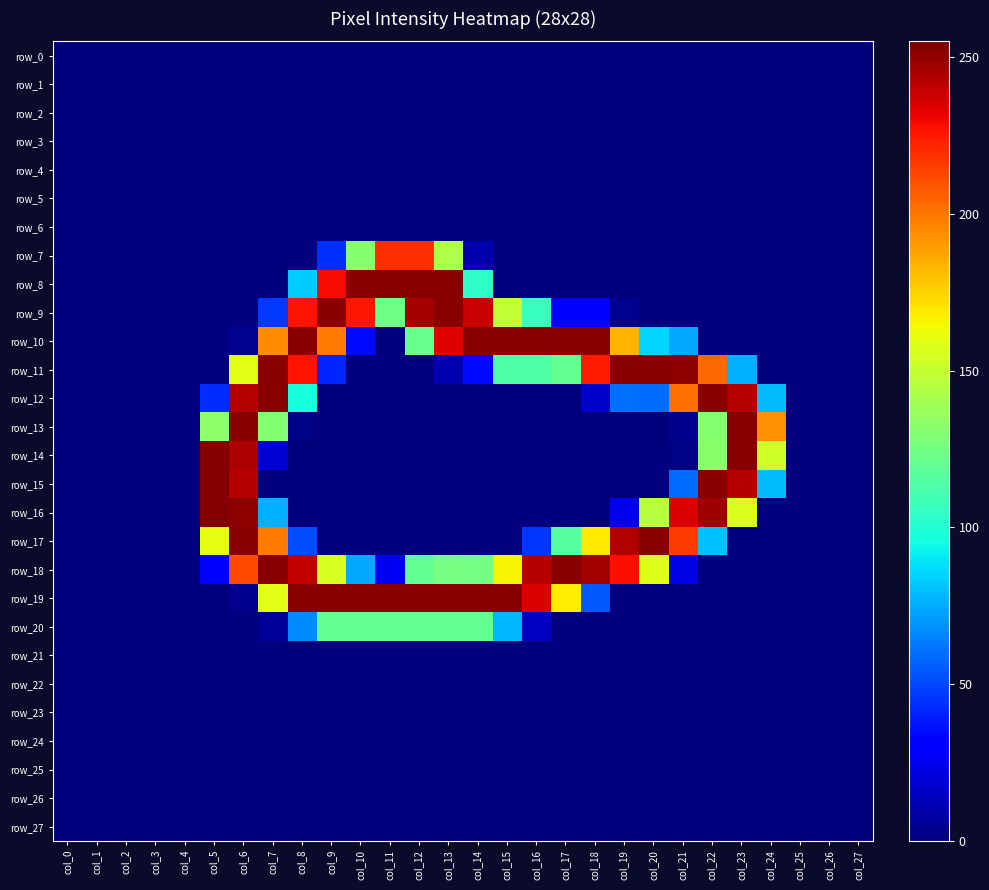

Which series changed the most between col_7 and col_19?

row_12